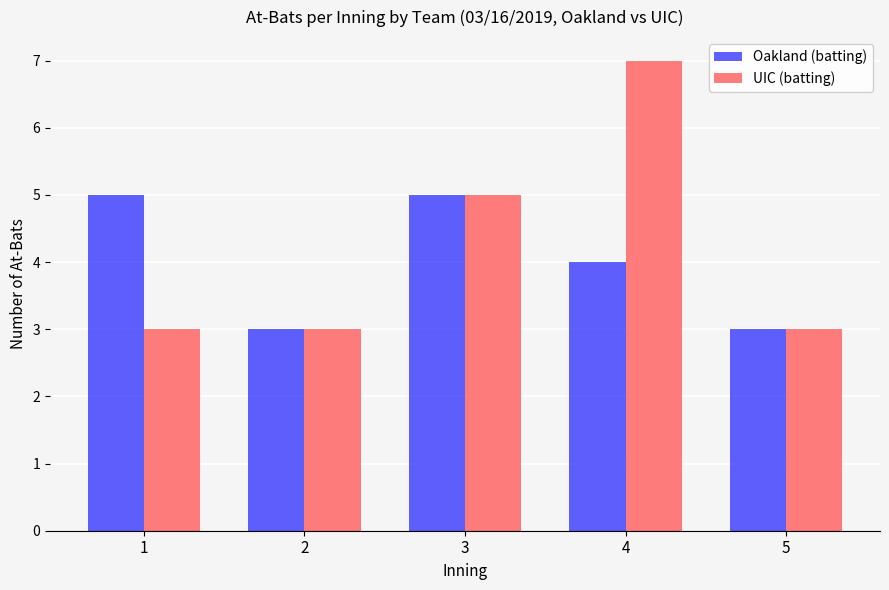

What are all the series names shown in the legend?

Oakland (batting), UIC (batting)